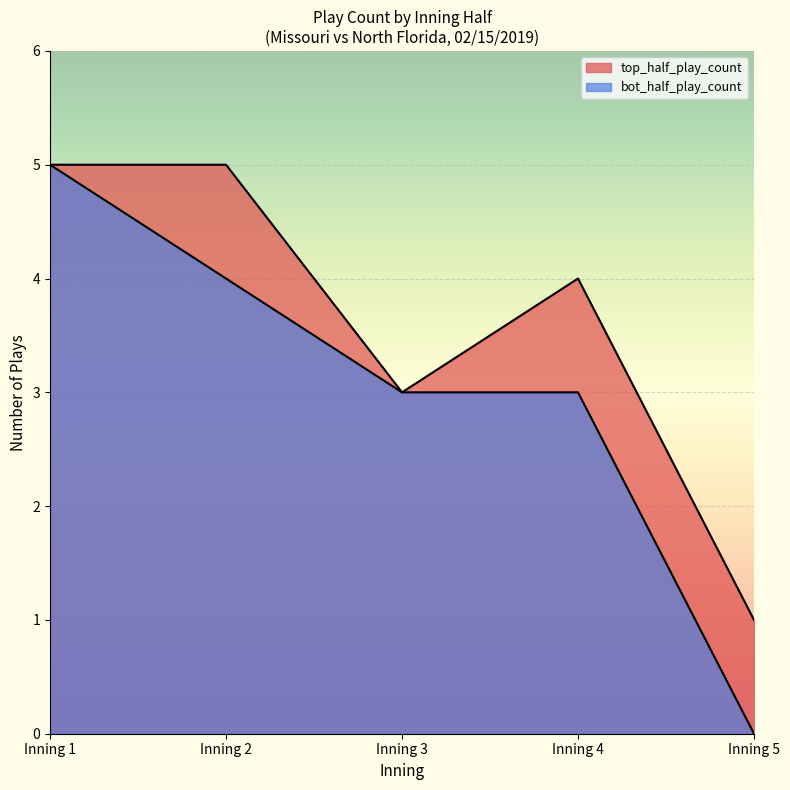

How many lines are shown in the chart?

2